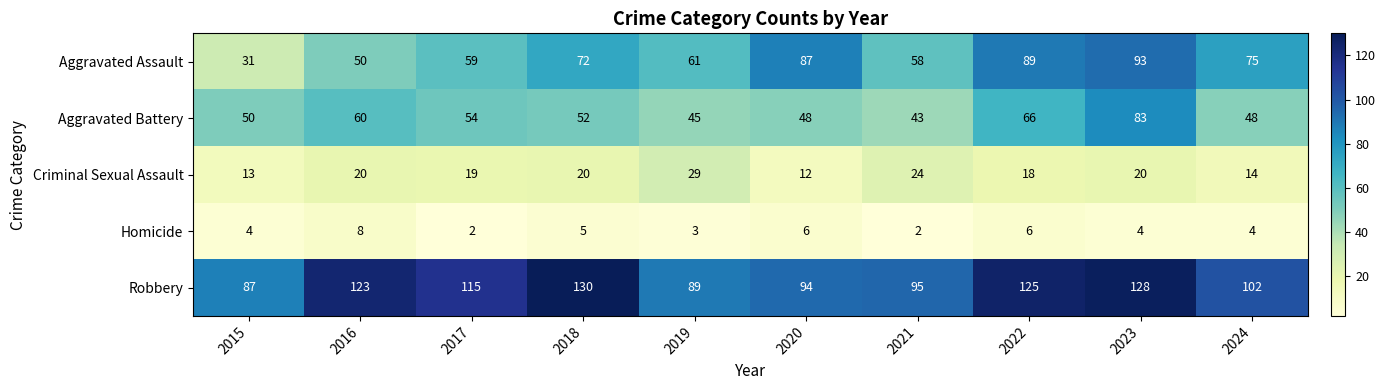

Is it true that Robbery equals 115 at 2017?

True